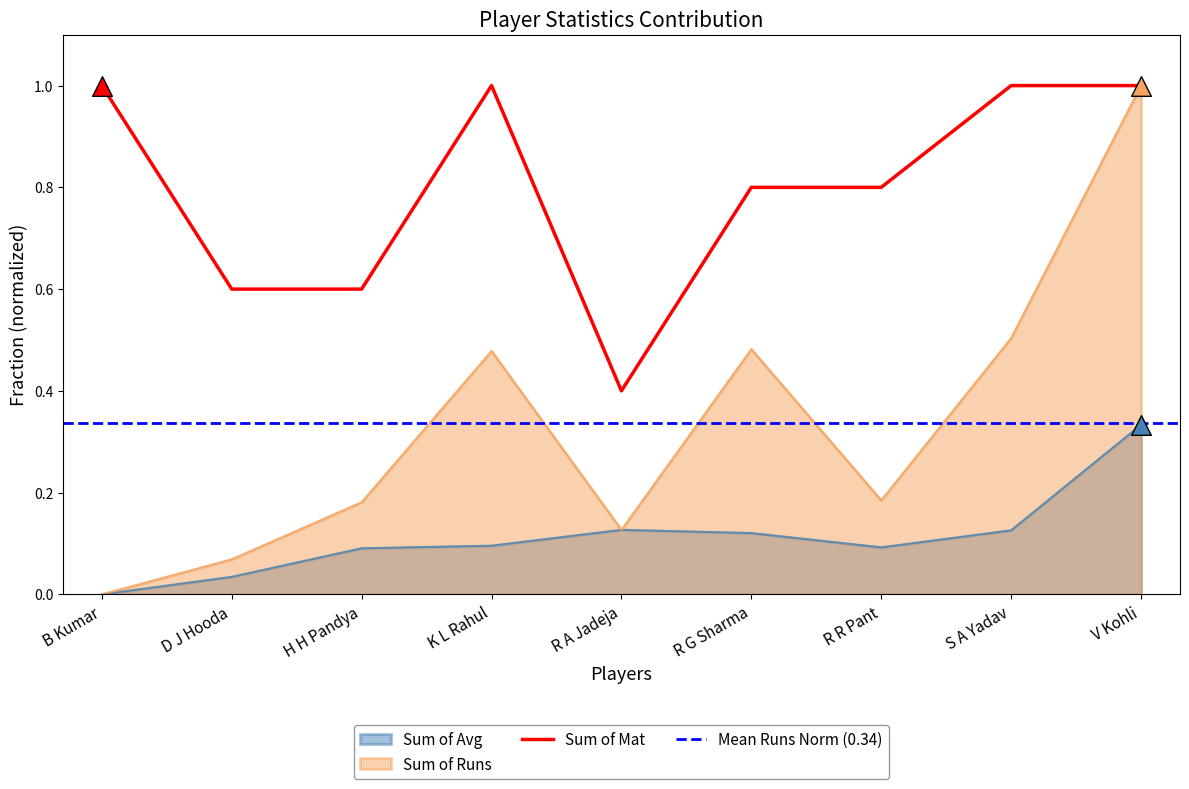

What is the total value across all series at R G Sharma?

1.4